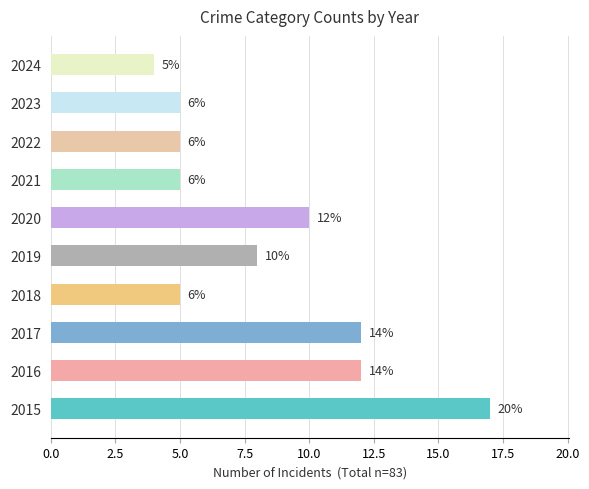

What is the minimum value shown in the chart?

4